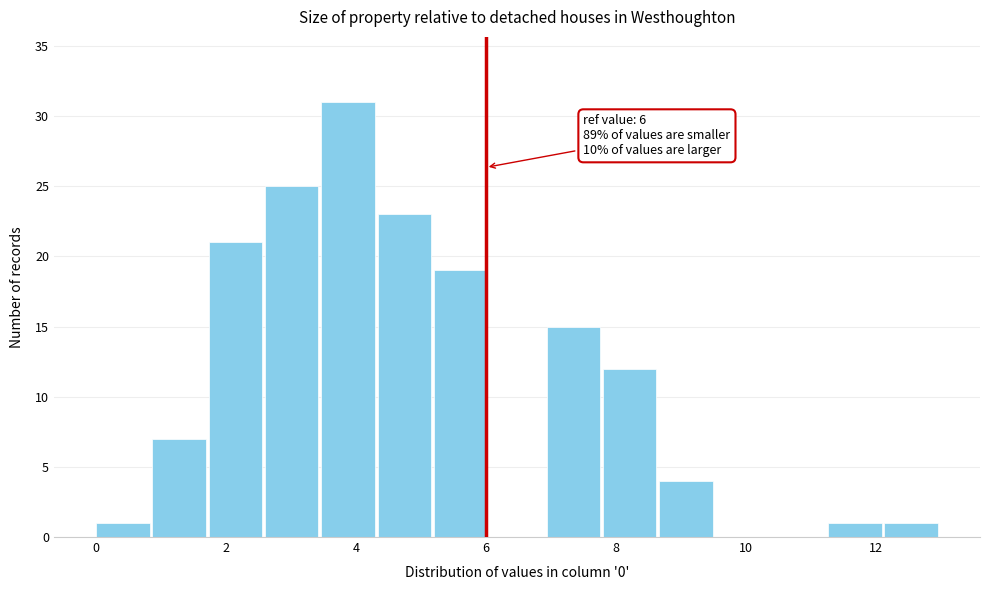

Over which range of the x-axis is the bar tallest?

3.4 to 4.4